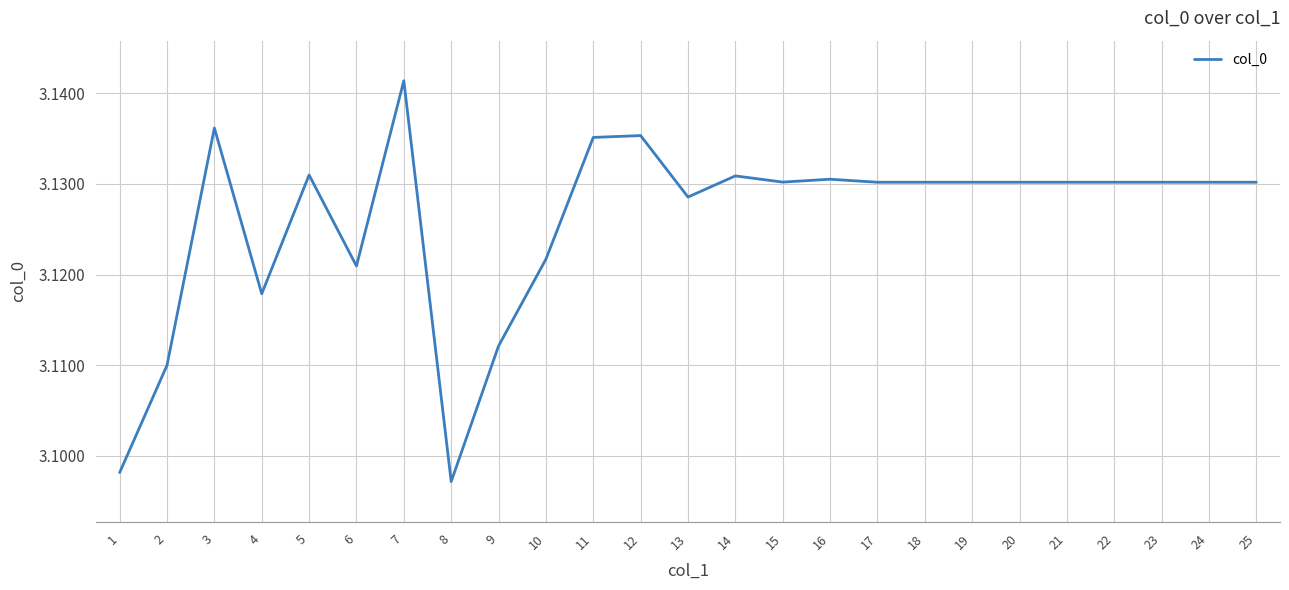

The value at 16 is 5.3. True or false?

False